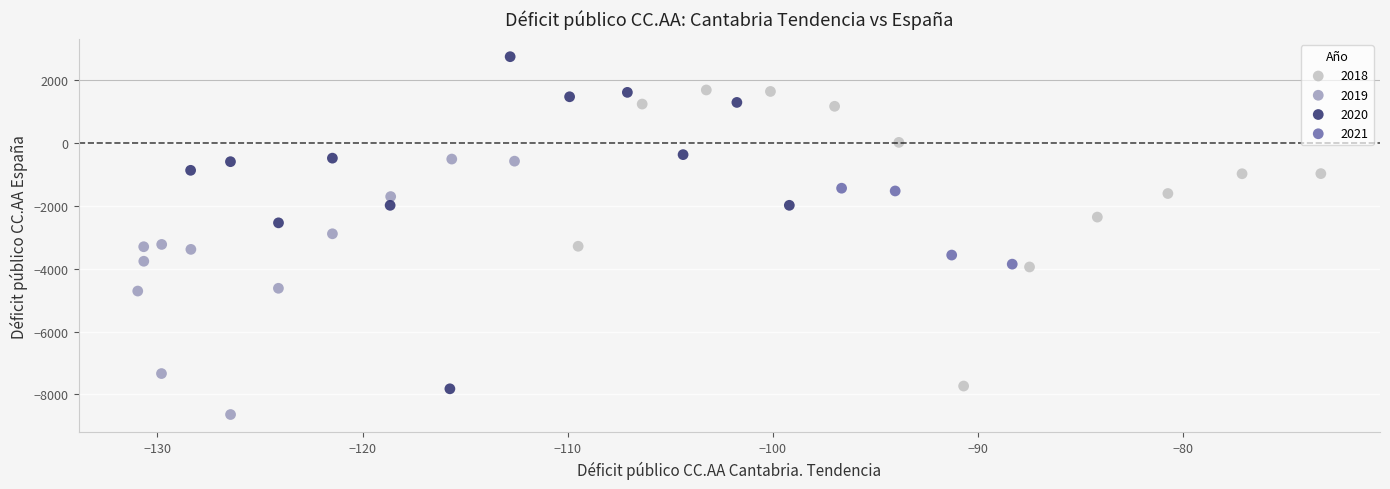

Which series contains the lowest Y value?

2019